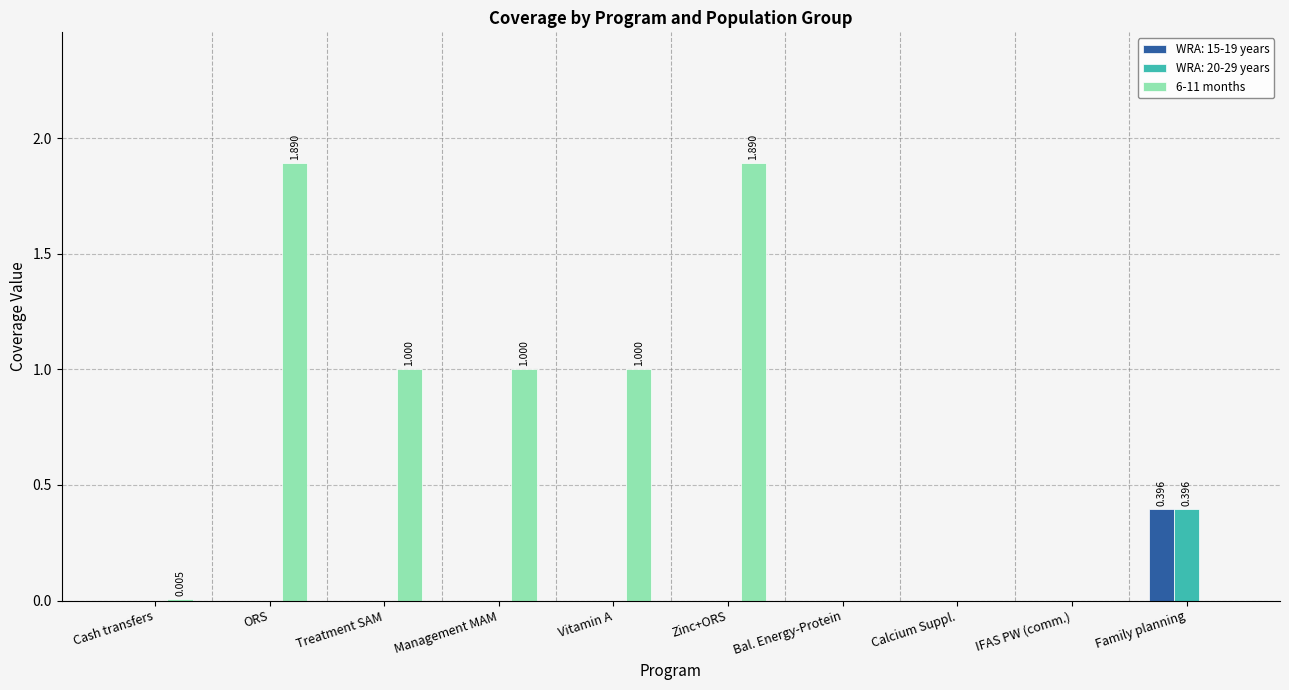

What is the greatest value displayed?

1.9